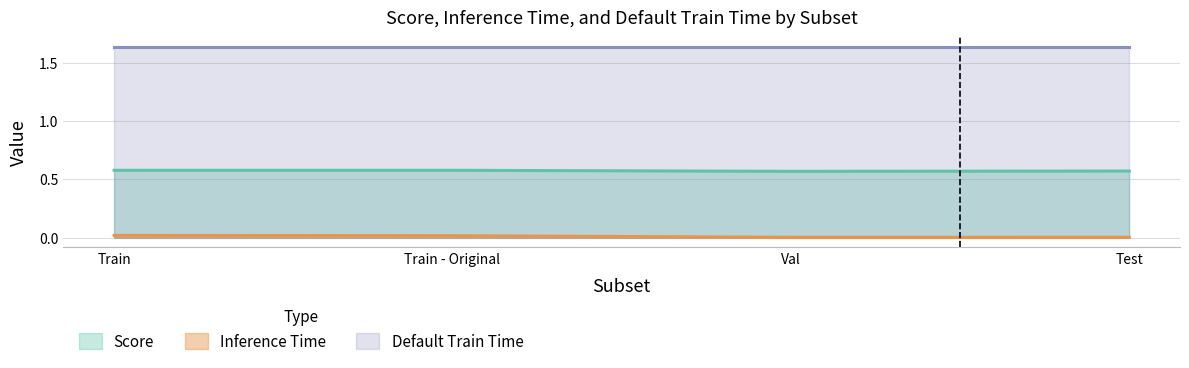

True or false: Score has a value of 1.0 at Test.

False